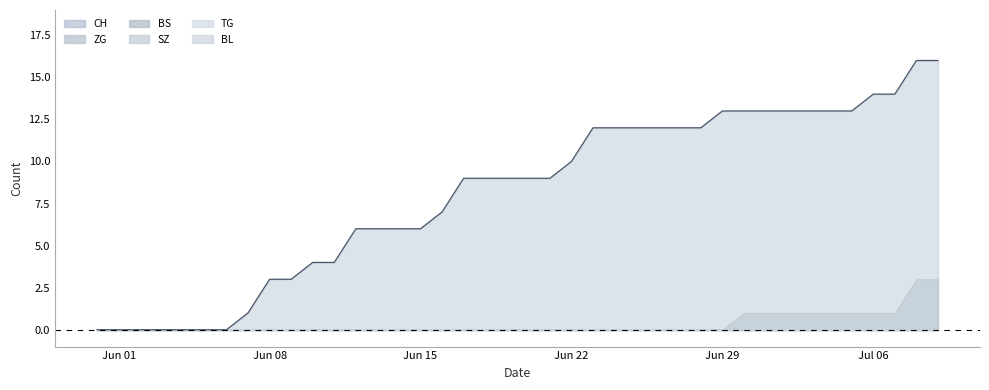

True or false: SZ and BS intersect in this chart.

False